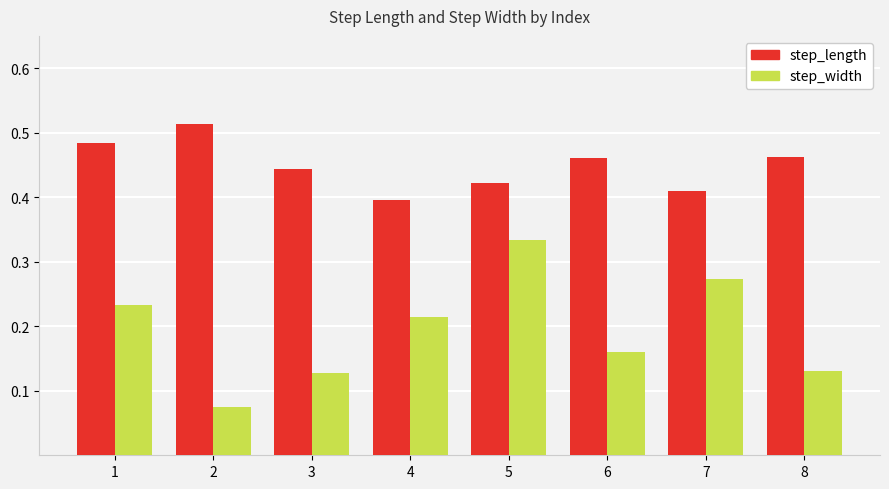

At how many categories does at least one series exceed 0?

8